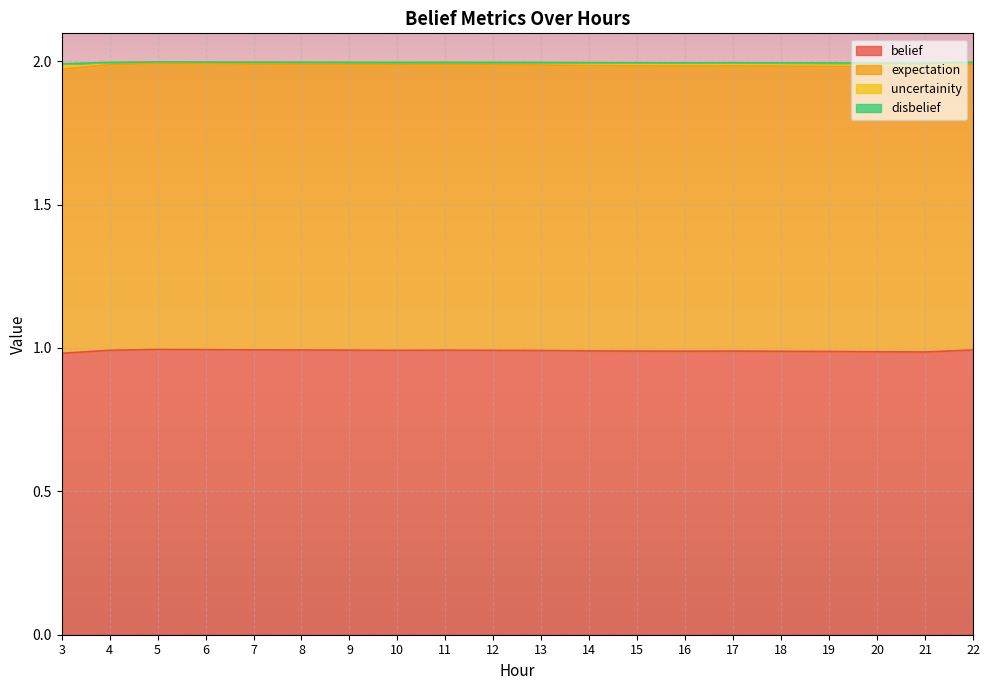

True or false: uncertainity and belief cross at least once.

False